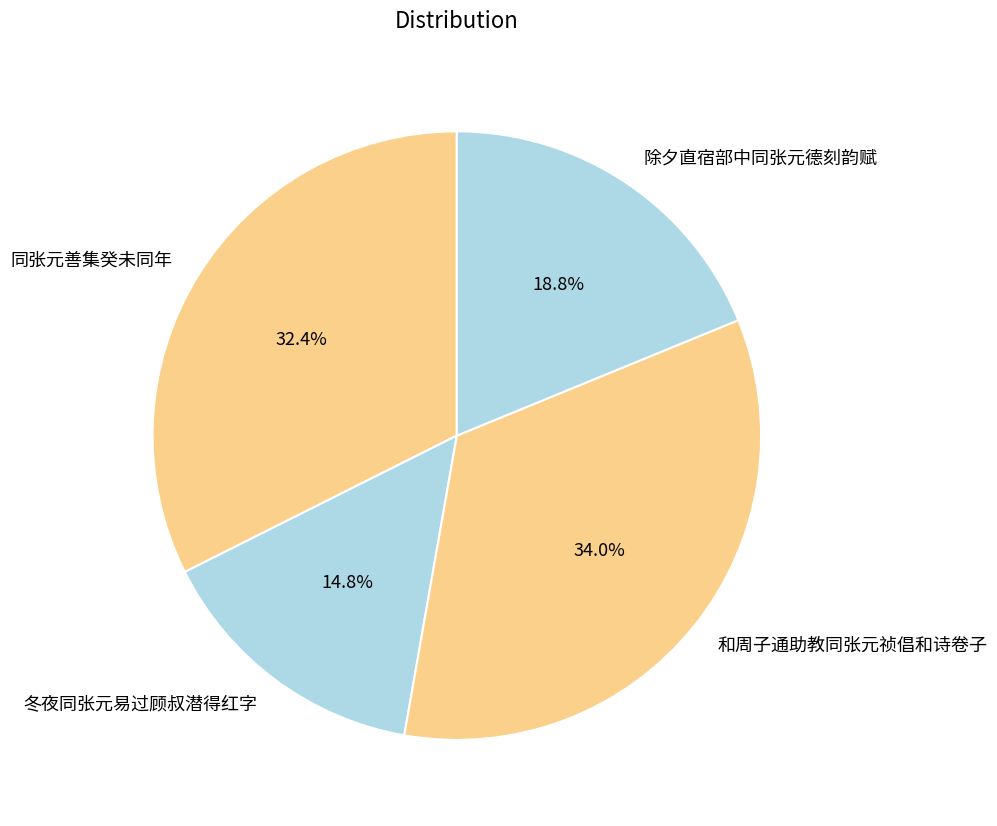

To the nearest percent, what is the difference between the 和周子通助教同张元祯倡和诗卷子 and 同张元善集癸未同年 slice percentages?

2%